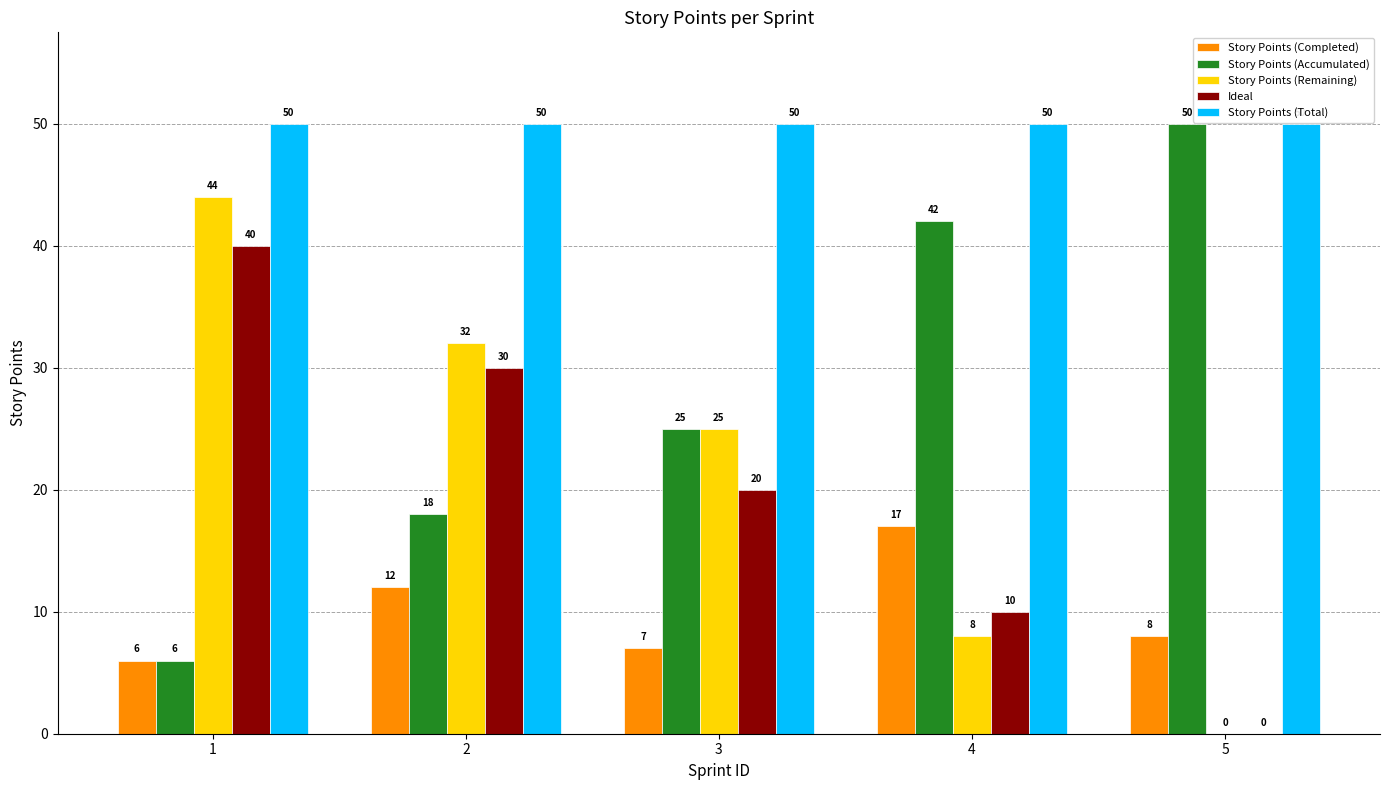

Is the value of Ideal at 5 greater than the value of Story Points (Total) at 2?

No